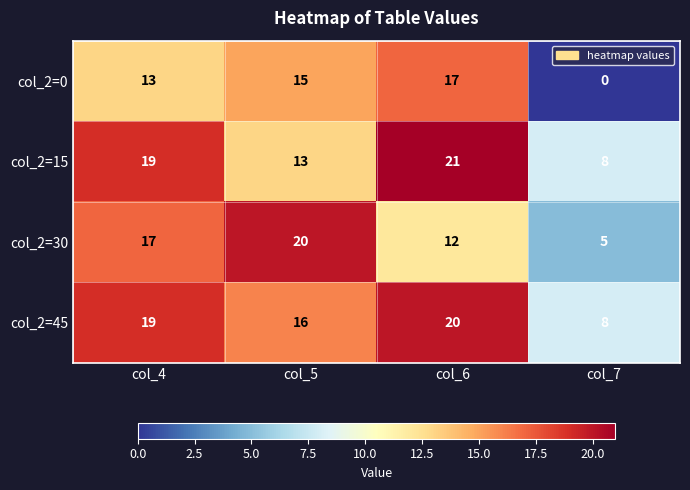

What is the maximum value shown in the chart?

21